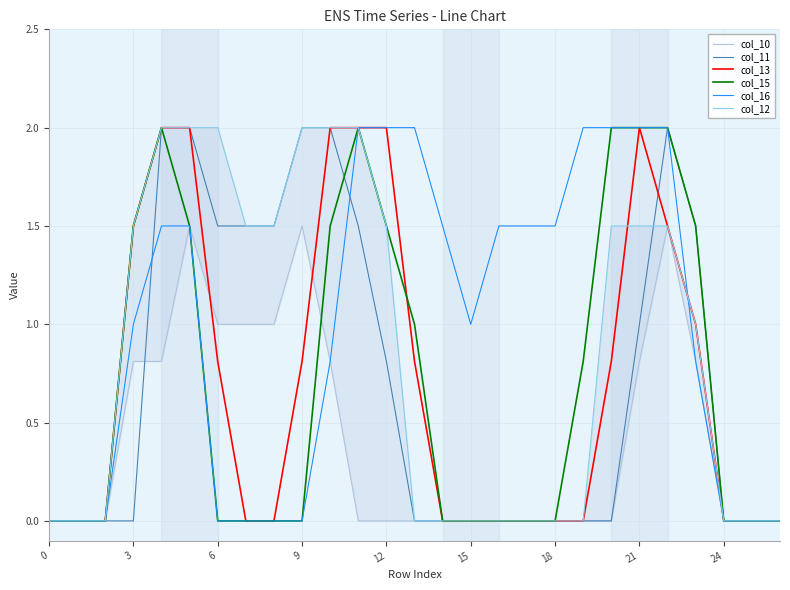

Is this an area chart (filled region under the line)?

No